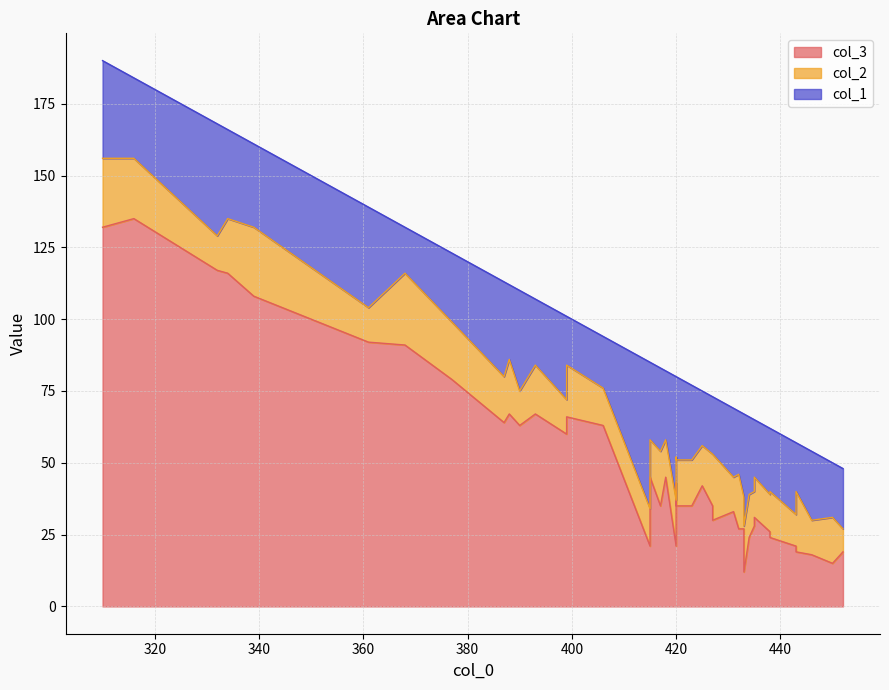

What is the highest value of the col_3 series?

135